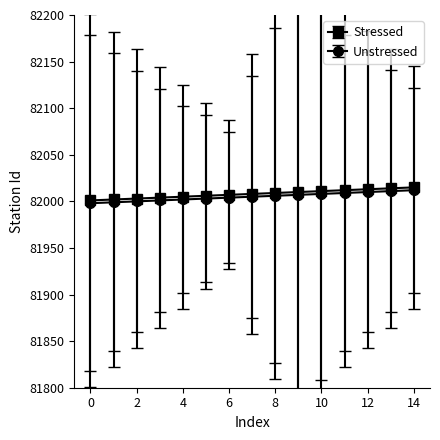

What is the minimum value for Unstressed?

81998